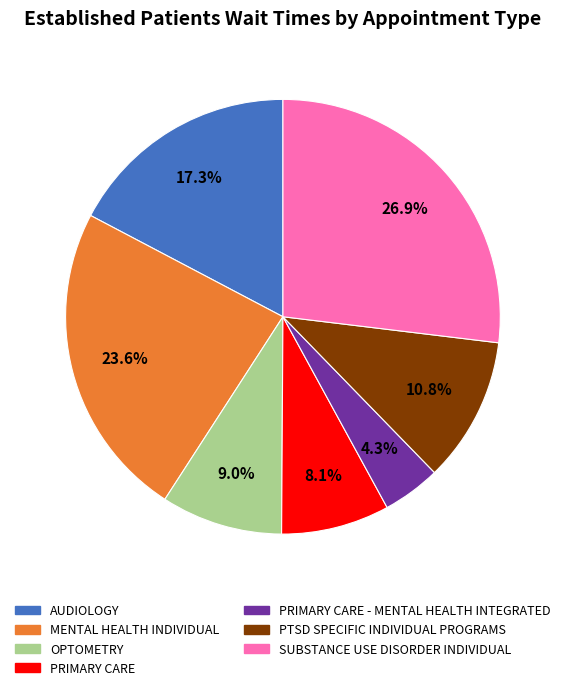

Is there any slice that represents more than half of the pie?

No